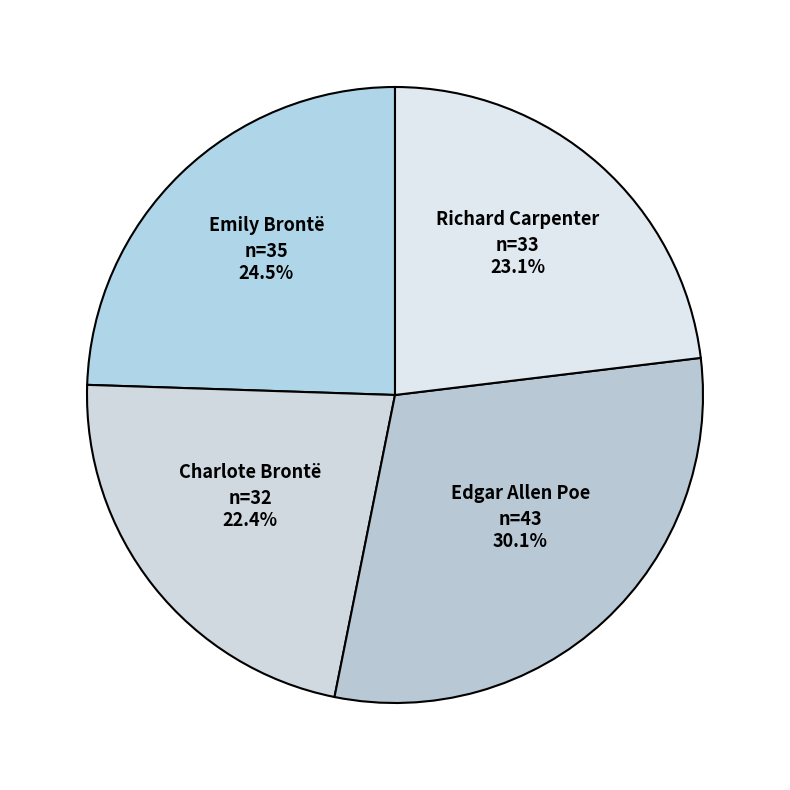

What percentage is NOT represented by Charlote Brontë?

77.6%